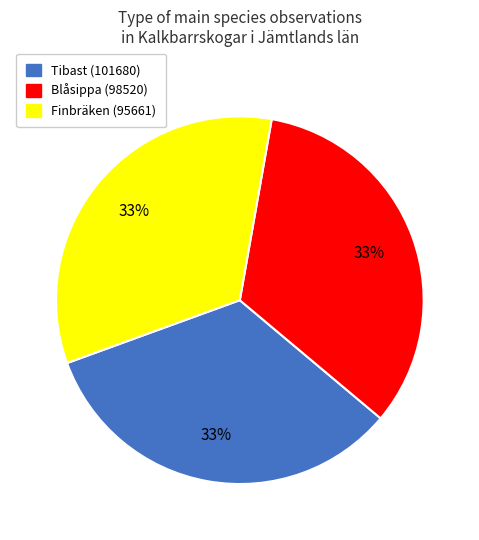

Is there any slice that represents more than half of the pie?

No